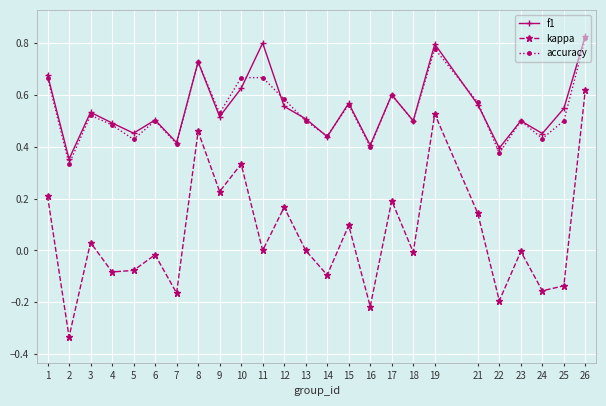

At which category is the sum across all series the highest?

26